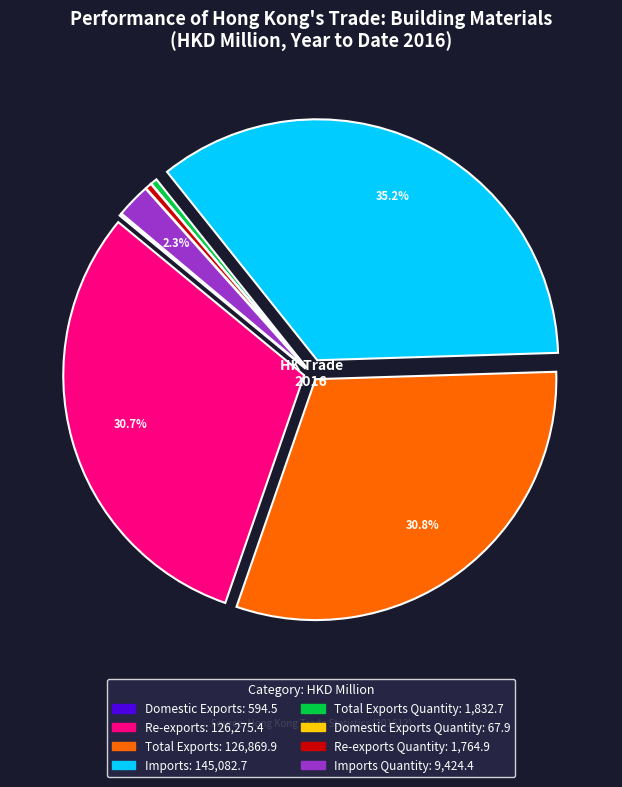

Is there any slice that represents more than half of the pie?

No